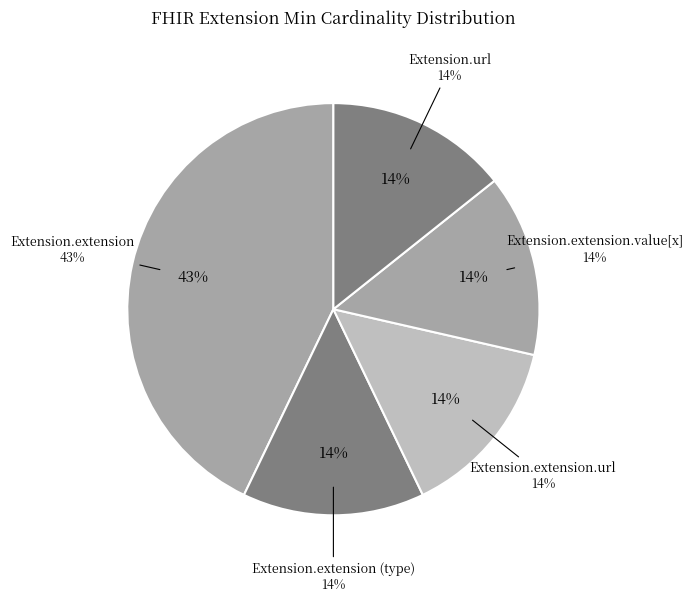

Combined, do Extension.extension.extension and Extension.extension (type) account for over 50%?

No